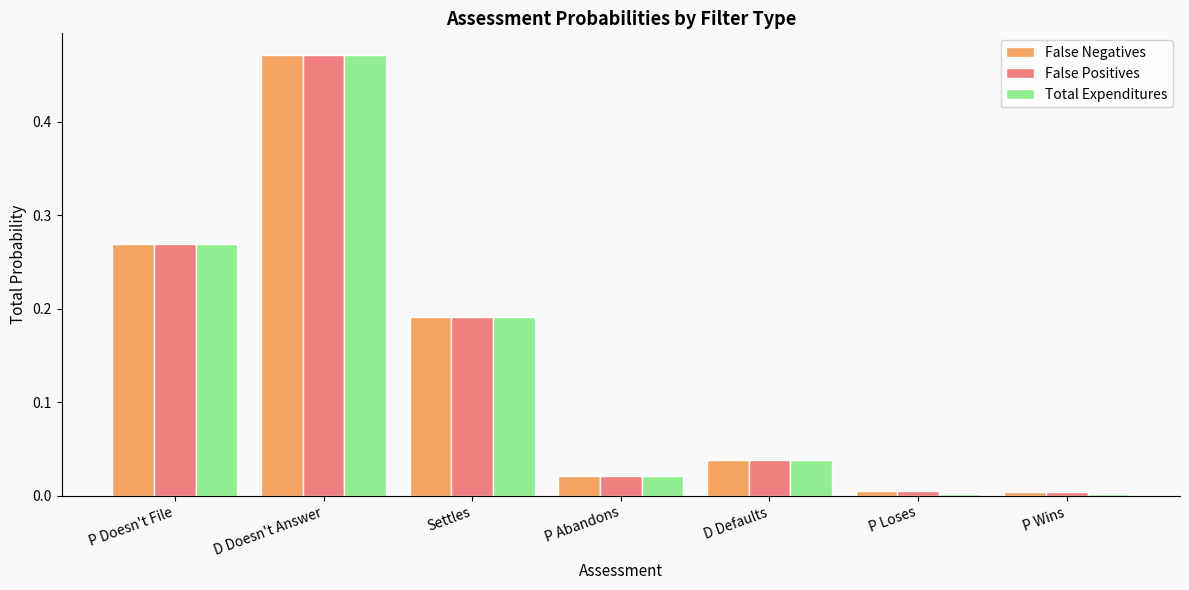

Is the value of False Positives at P Abandons greater than the value of Total Expenditures at P Wins?

Yes